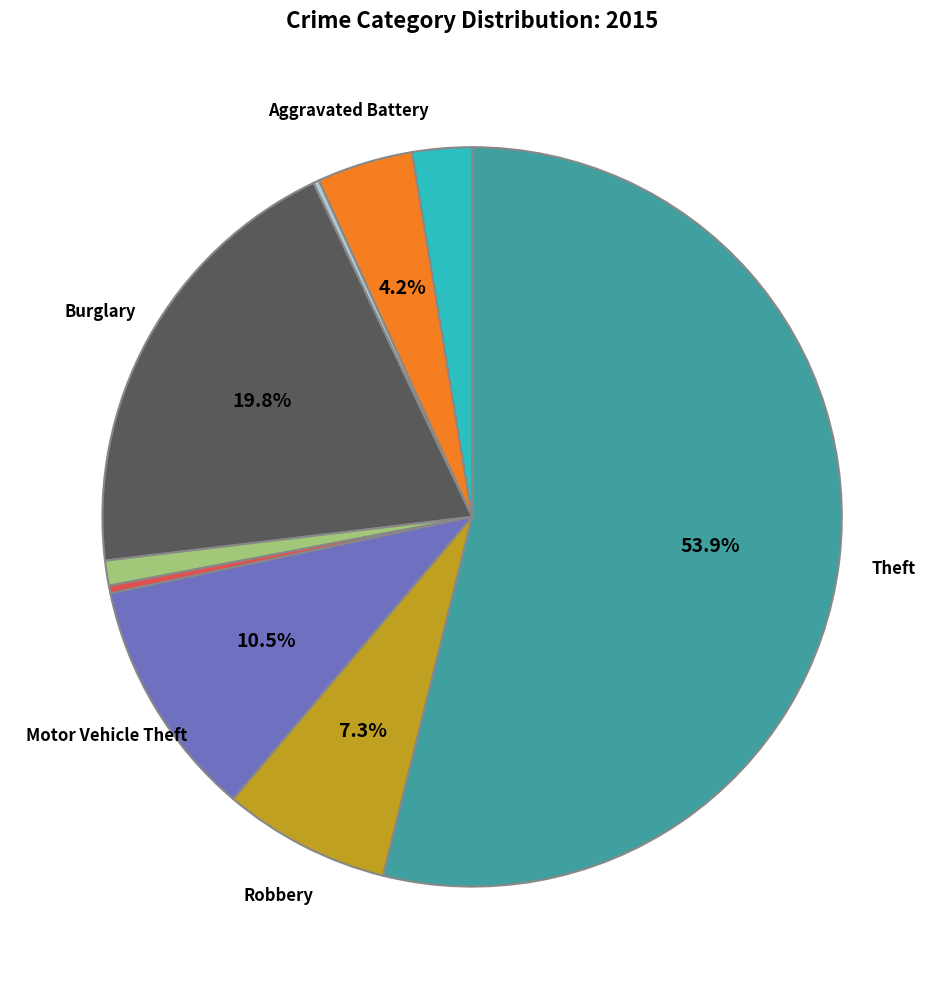

Is there a majority slice in this chart?

Yes